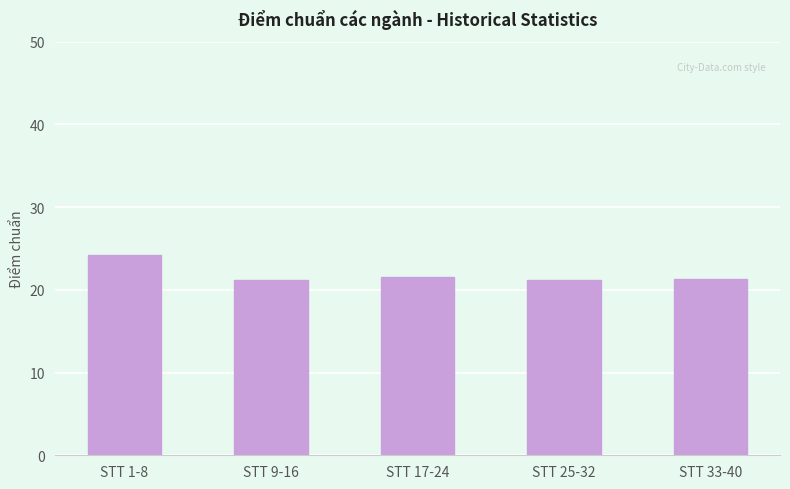

Does the chart contain any negative values?

No